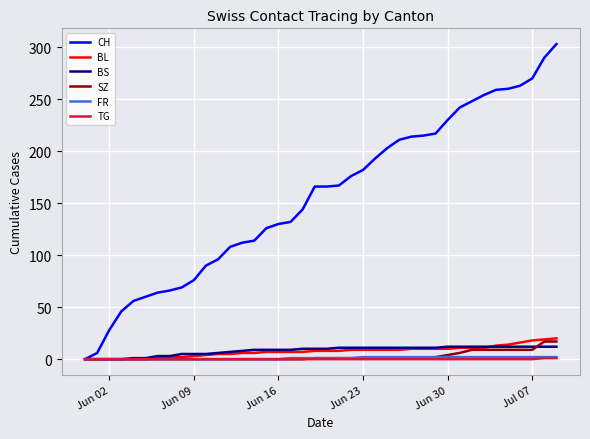

What is the greatest value displayed?

303